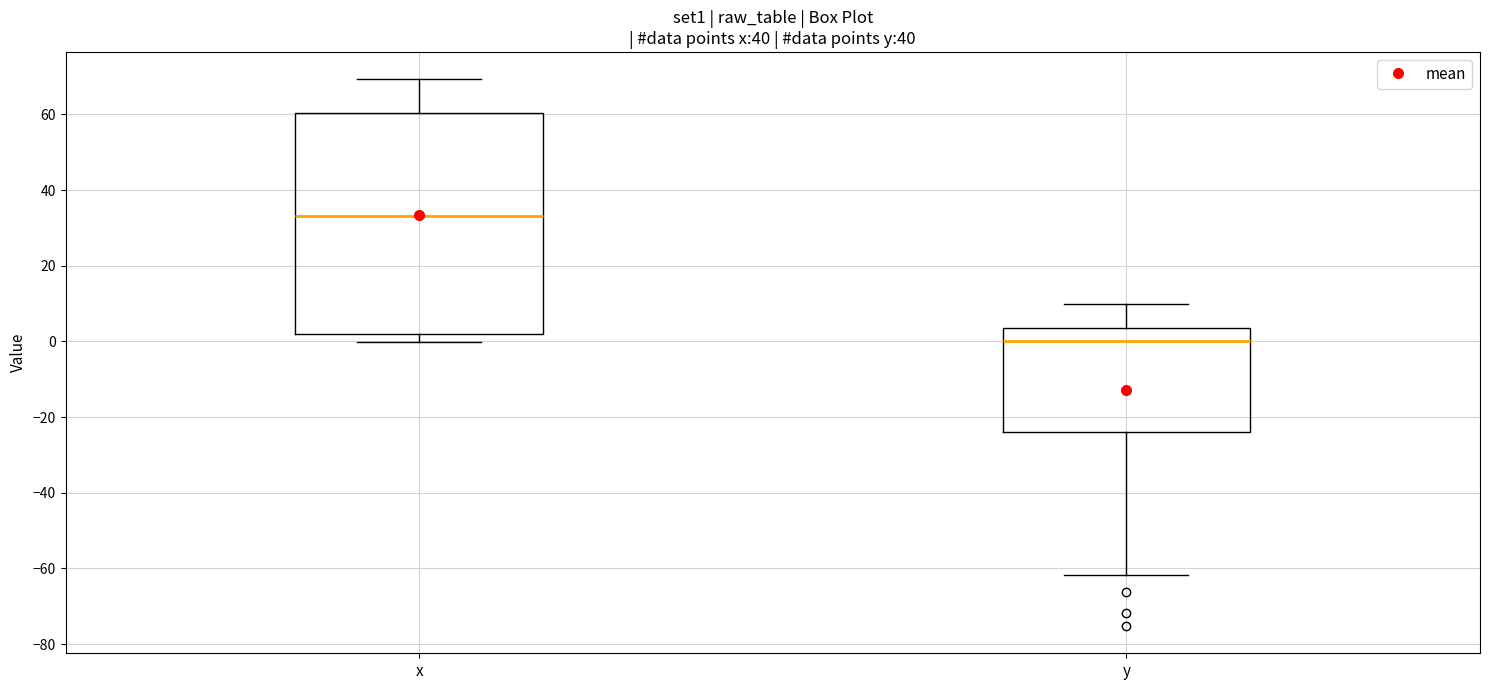

Reading left to right, read every box against the y-axis: the position of its median line, the range the box covers, and the ends of its whiskers. The values are not printed on the chart, so give them approximately, as read against the axis.

x: median 34, box 2 to 60, whiskers 0 to 70
y: median 0, box -24 to 4, whiskers -62 to 10